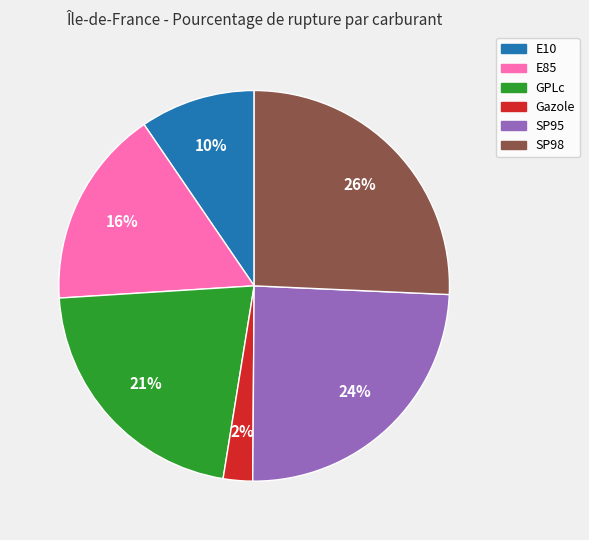

Rank the categories by value from lowest to highest.

Gazole, E10, E85, GPLc, SP95, SP98